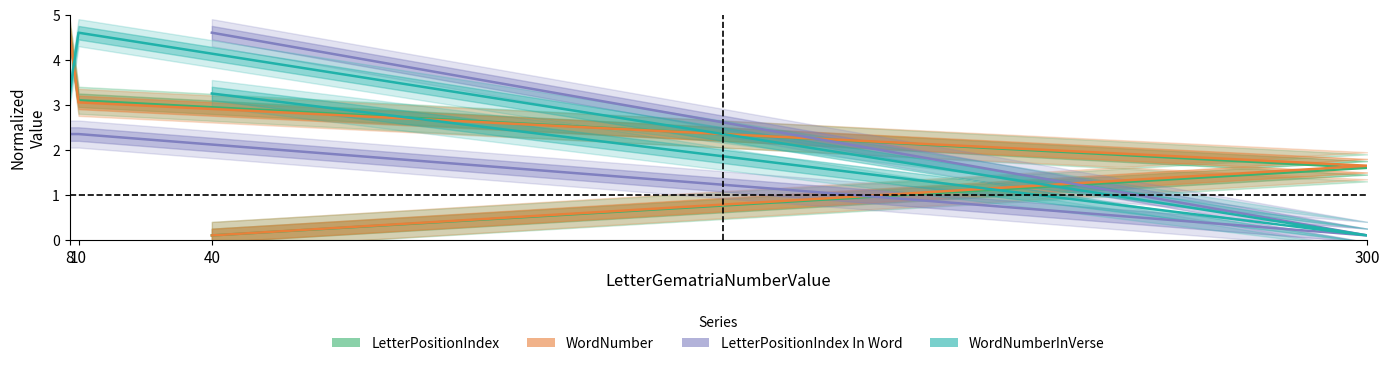

At which category does LetterPositionIndex In Word reach its first local valley?

300